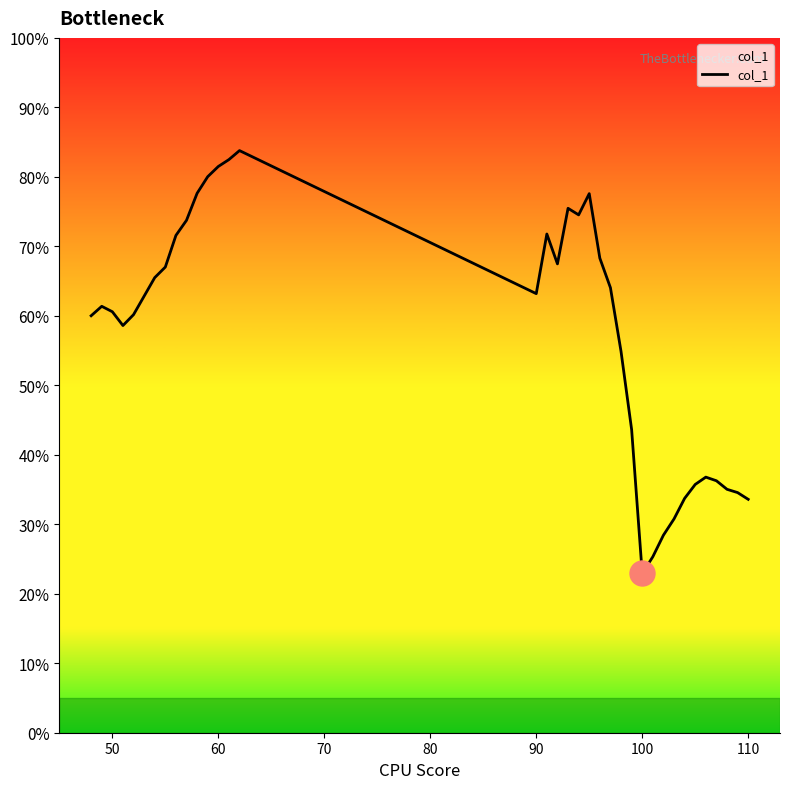

What is the smallest value displayed?

22.9